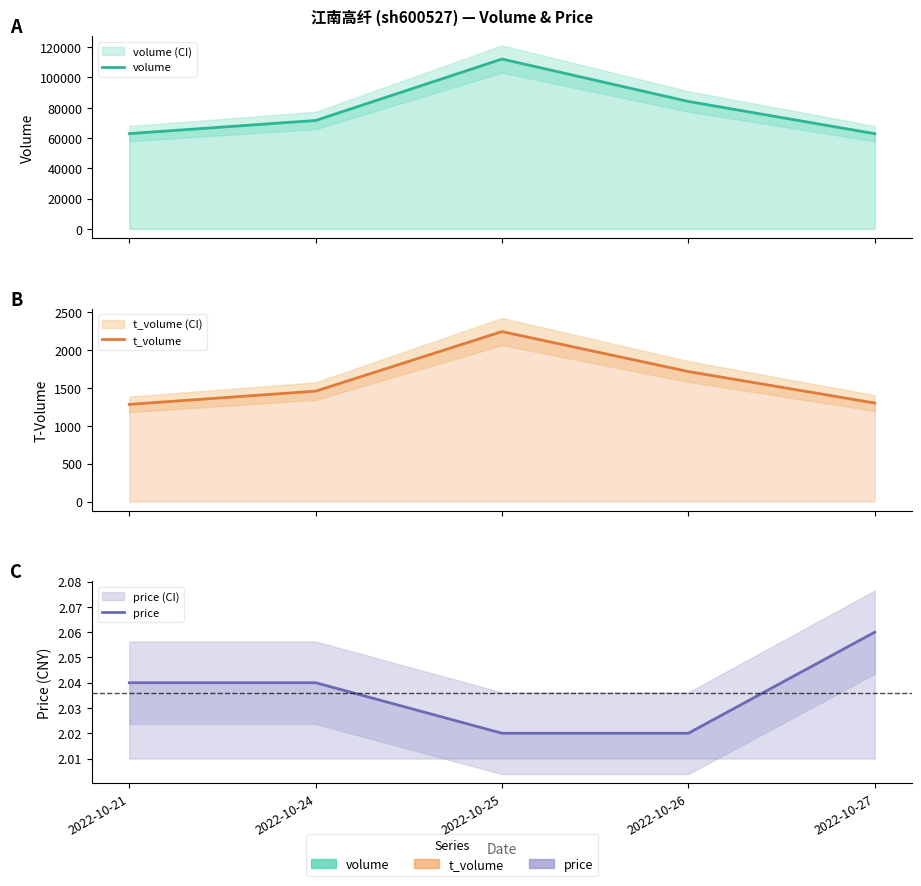

True or false: volume and t_volume intersect in this chart.

False